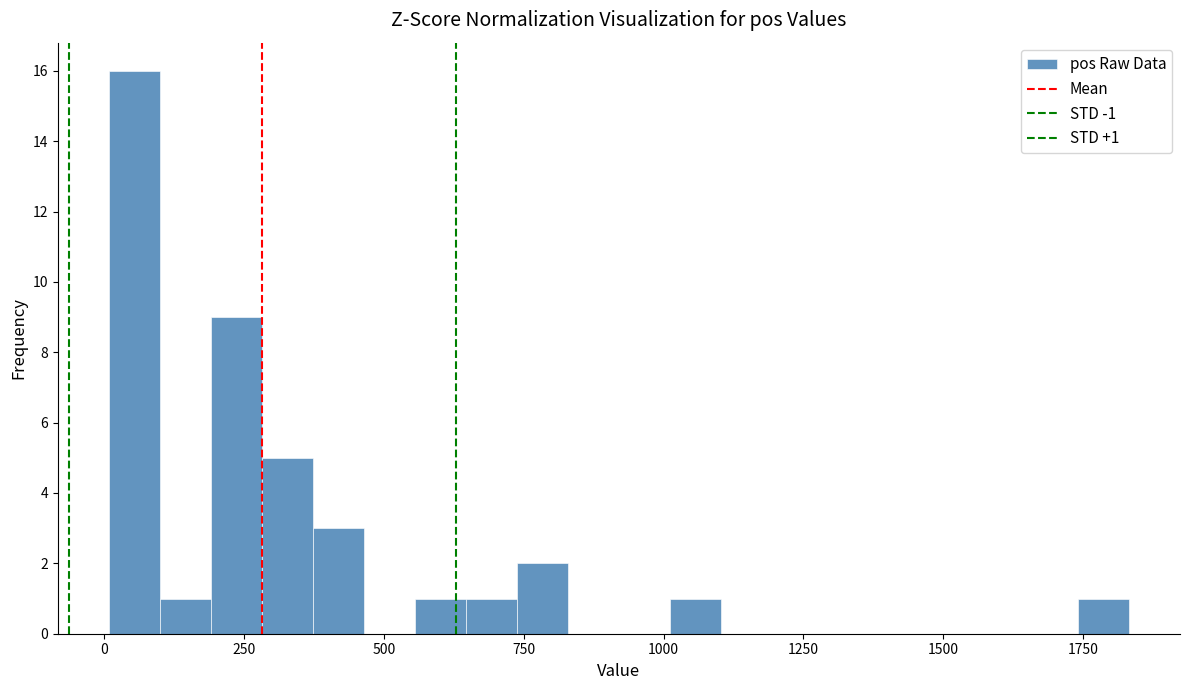

Around what value on the x-axis is the tallest bar? Give the approximate position of its centre, as read against the axis.

50